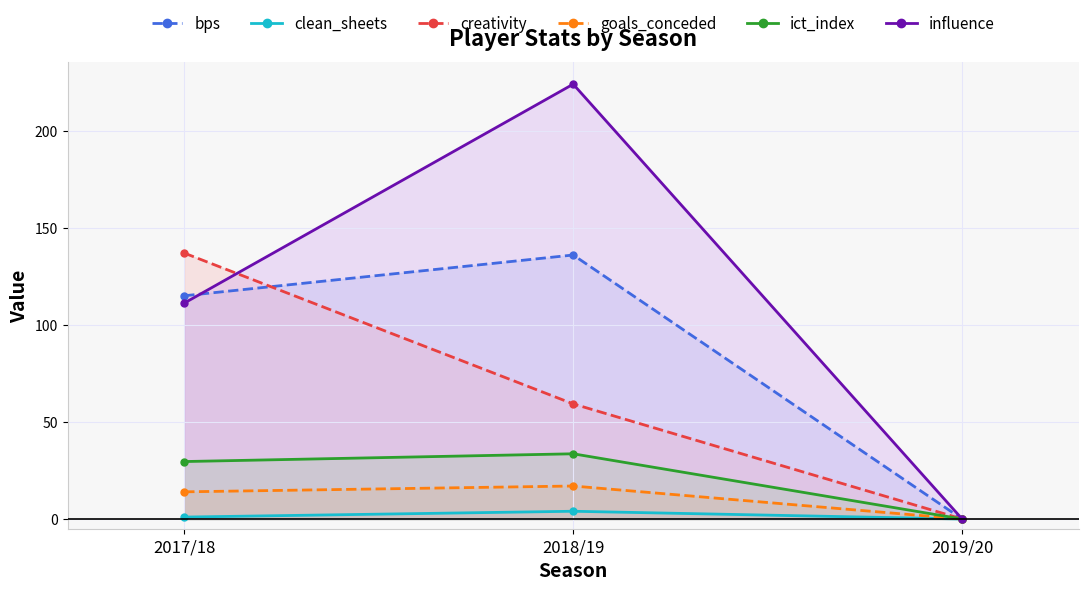

What is the difference between the maximum and second lowest values in the ict_index series?

4.0